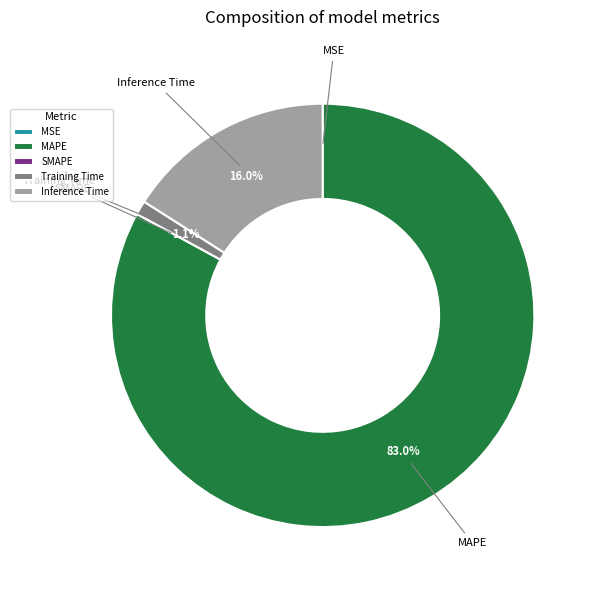

Which category accounts for the majority?

MAPE